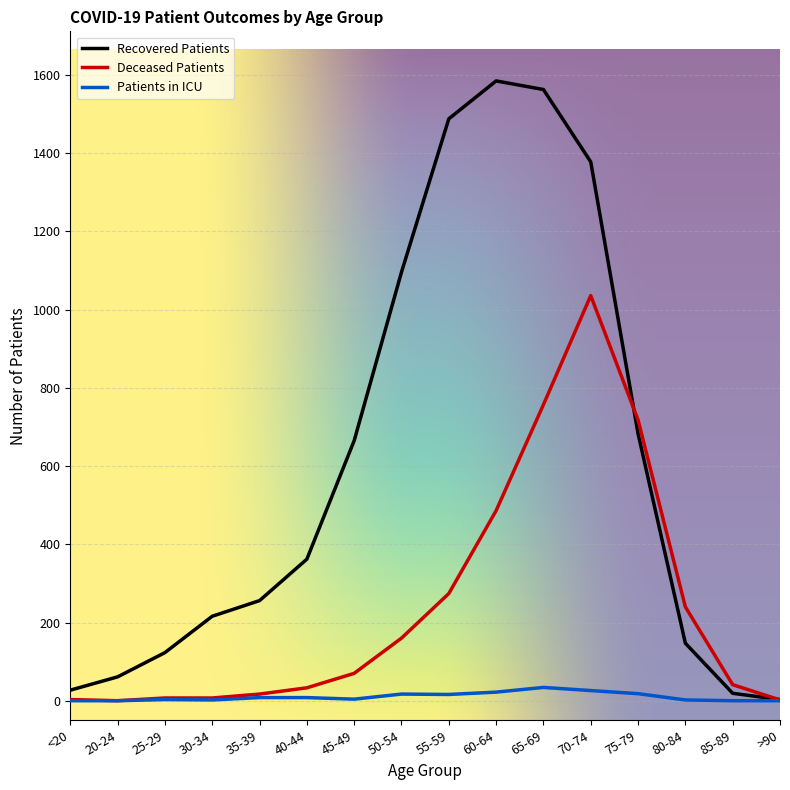

True or false: Recovered Patients has a value of 1023 at 45-49.

False